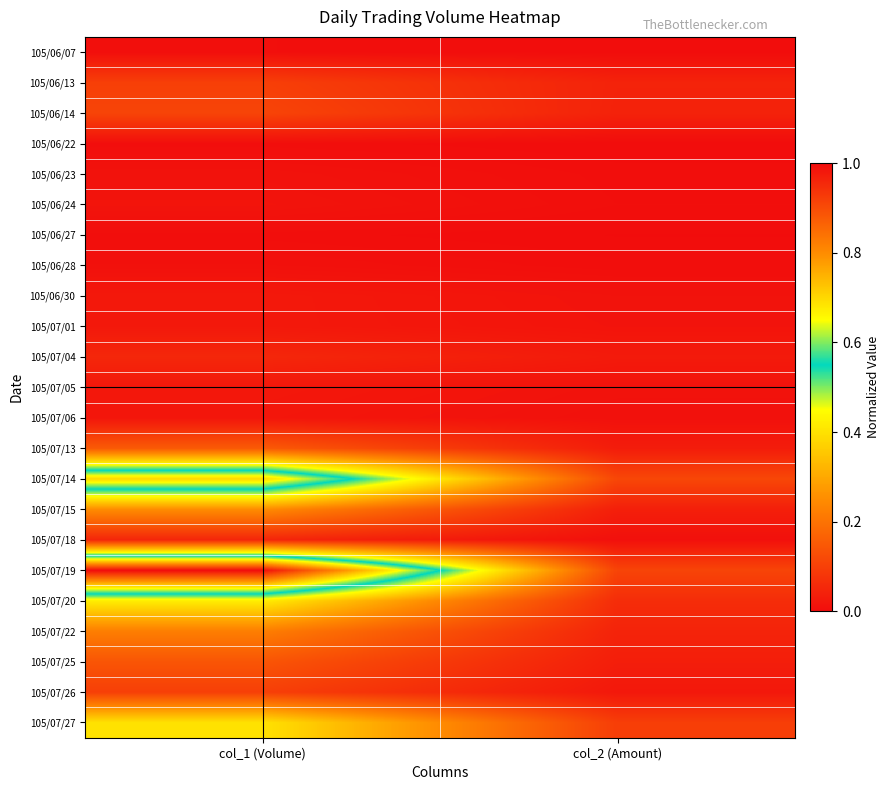

At which category is the sum across all series the highest?

col_1 (Volume)